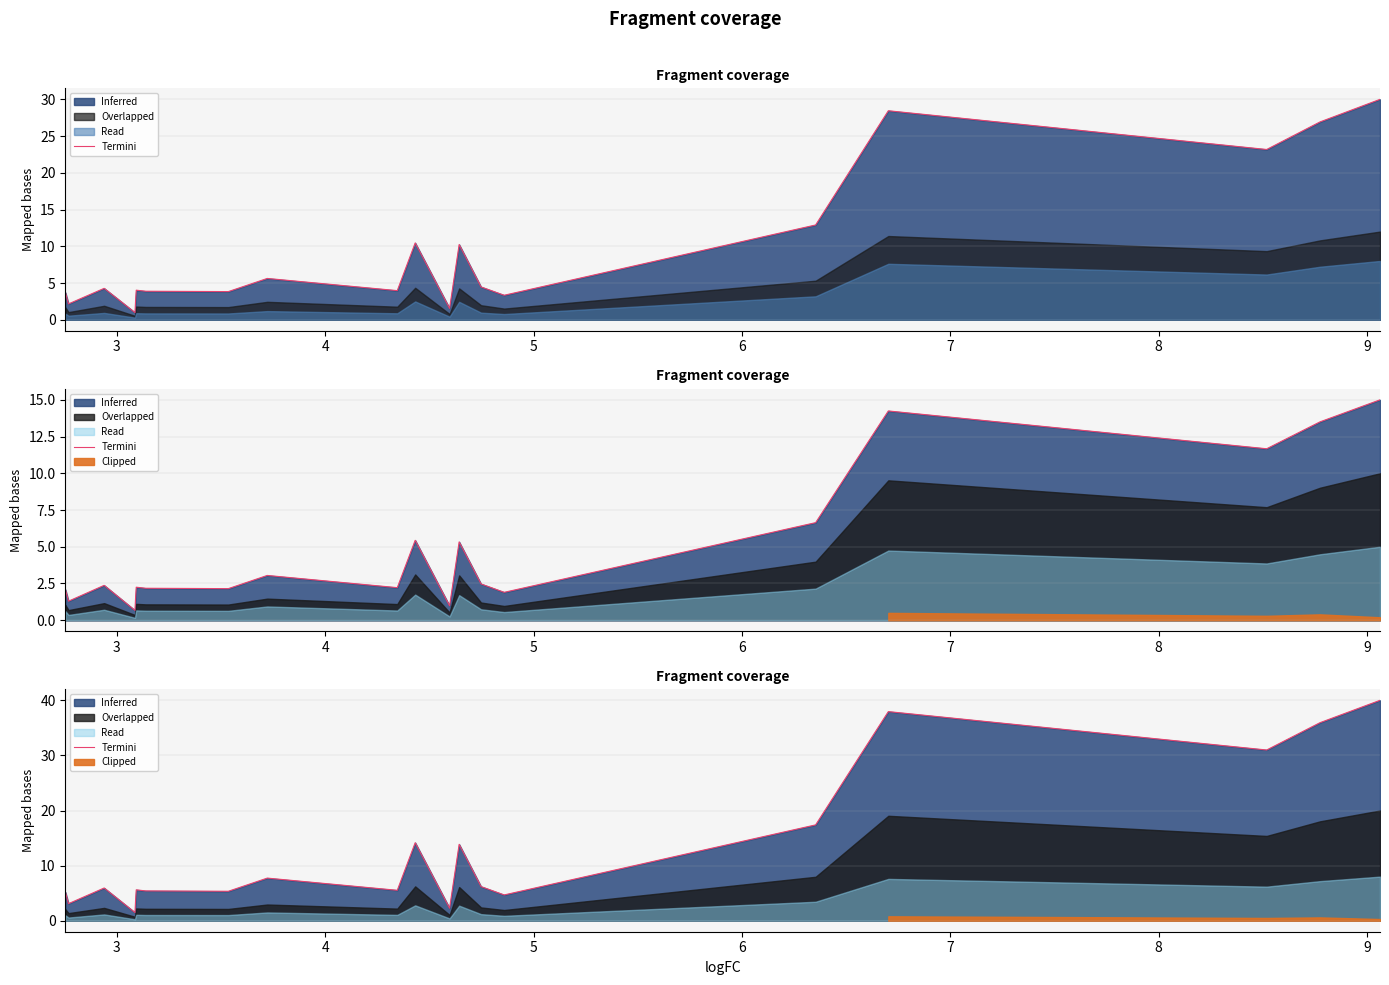

What is the difference between the maximum and minimum values?

38.5